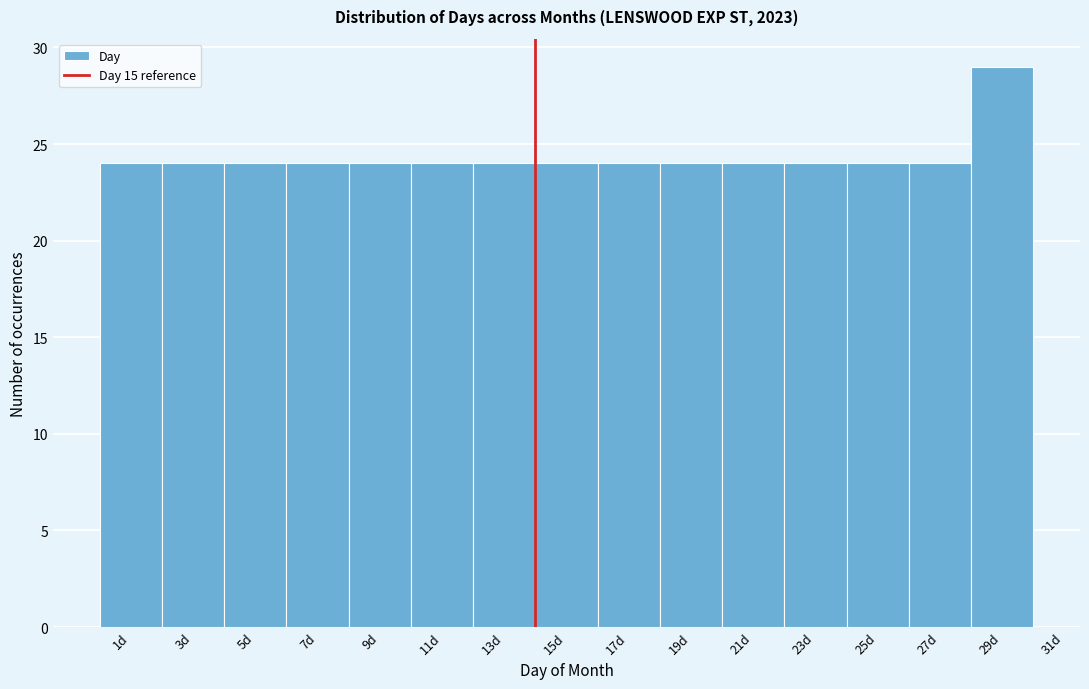

Reading left to right, what are all the values shown in this chart?

24	24	24	24	24	24	24	24	24	24	24	24	24	24	29